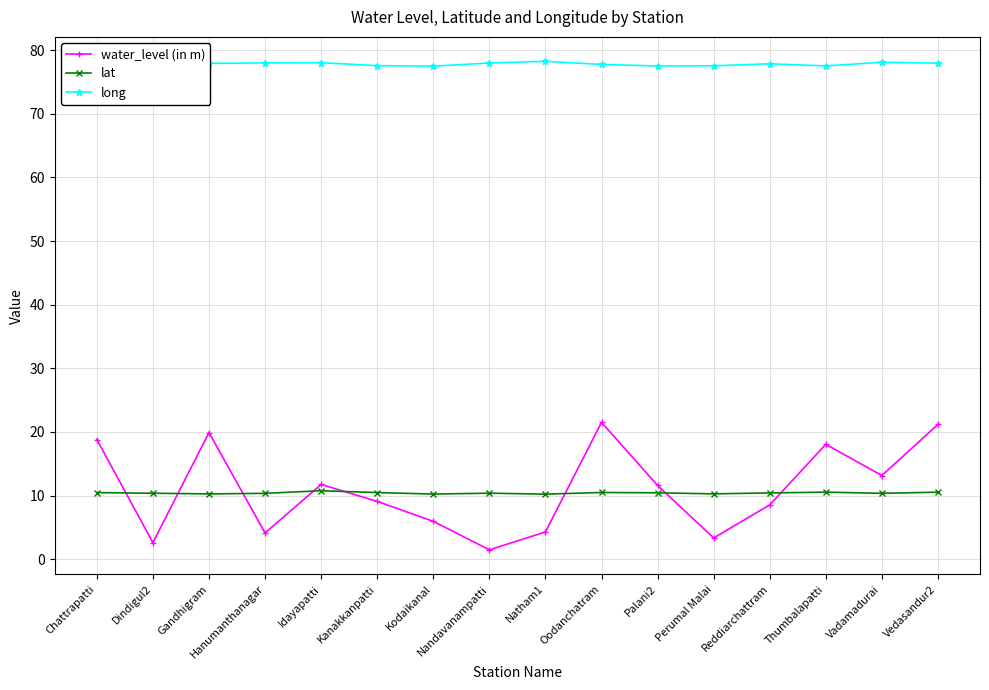

Is it true that lat equals 10.5 at Oodanchatram?

True